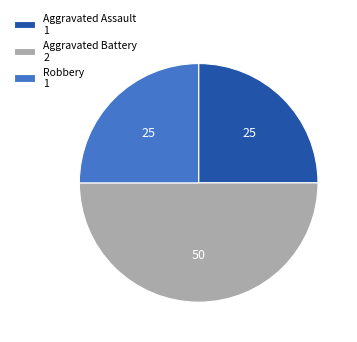

What is the ratio of the value at Aggravated Assault 1 to the value at Aggravated Battery 2?

0.5